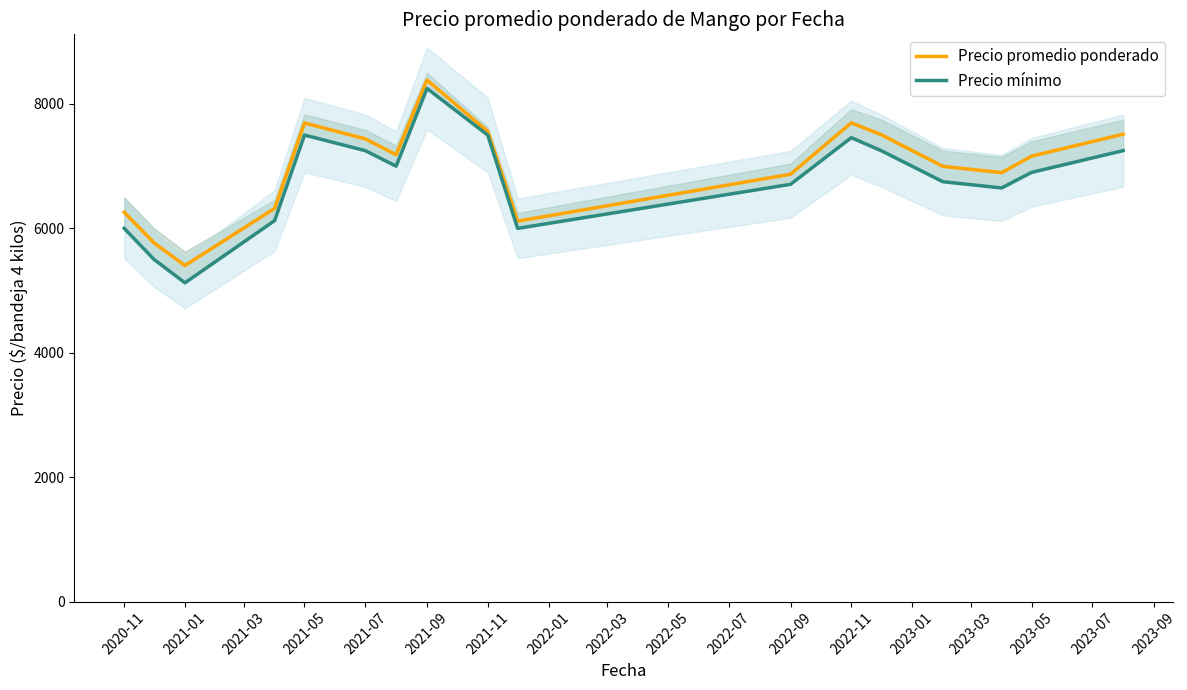

At which label does Precio promedio ponderado reach its peak?

2021-09